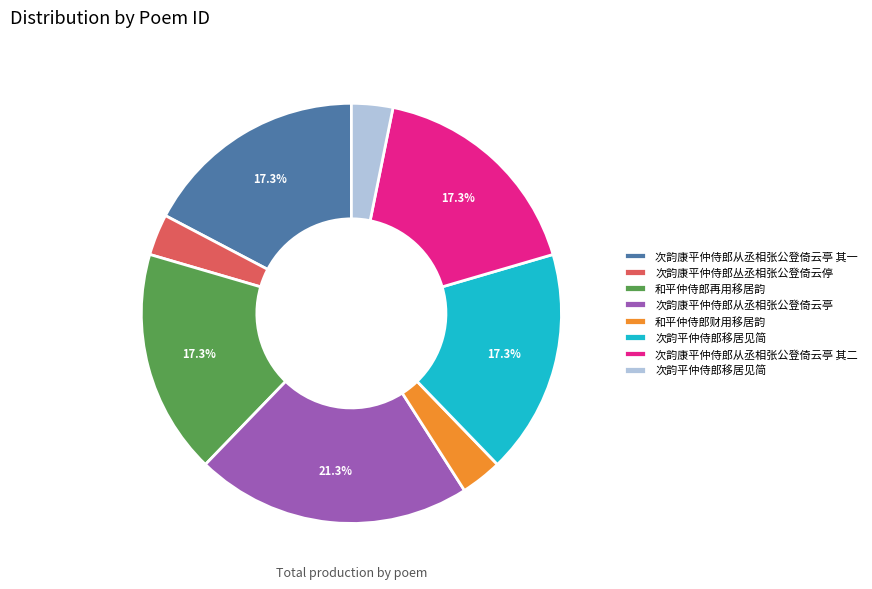

Does any single category account for the majority?

No